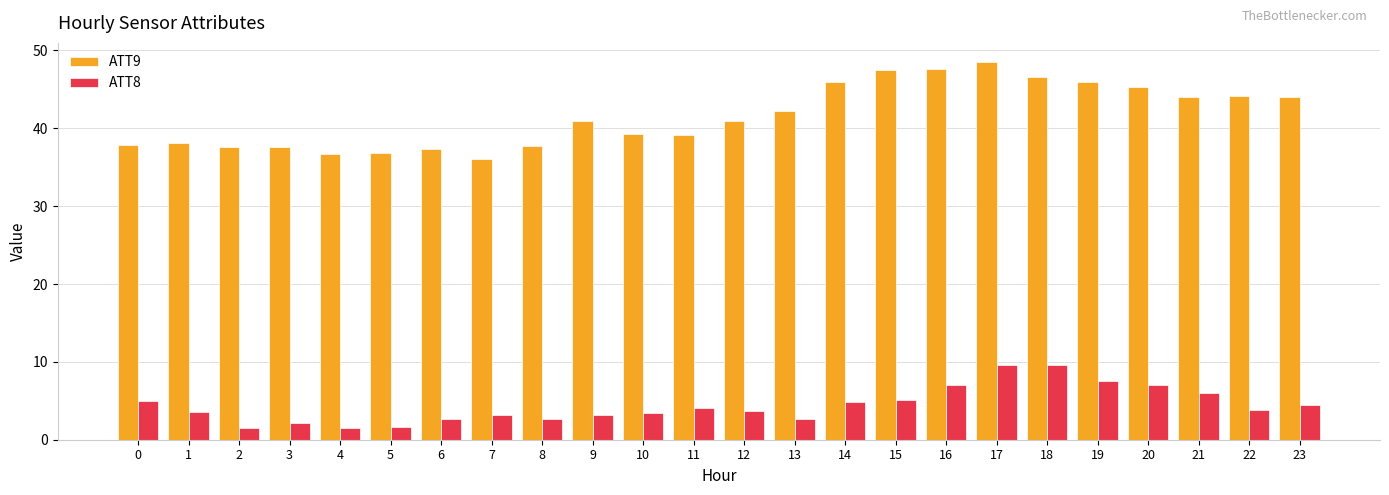

Rank the series at 19 from lowest to highest value.

ATT8, ATT9